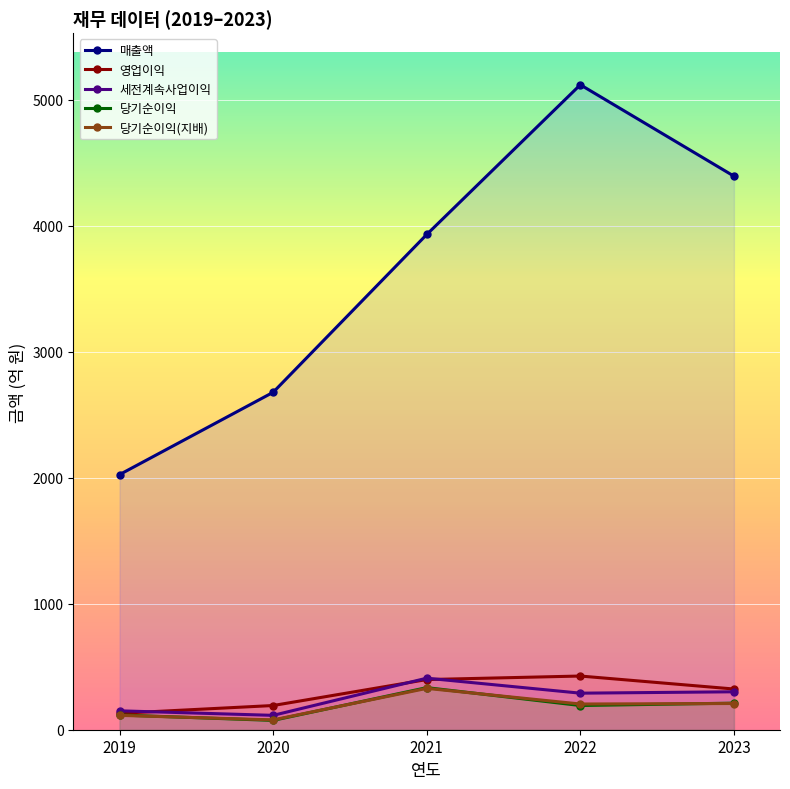

At which category does 당기순이익 reach its first local peak?

2021